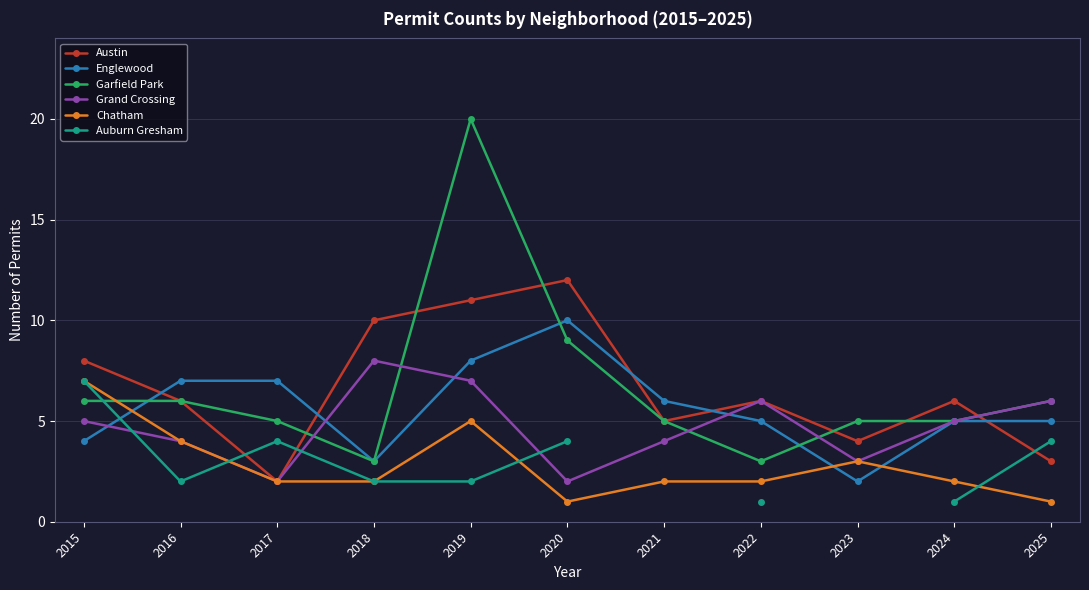

What is the difference between the maximum and minimum values in the Auburn Gresham series?

6.0